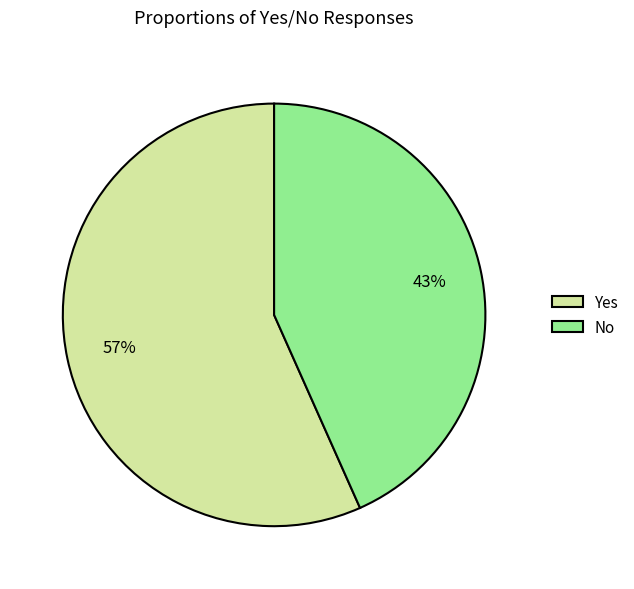

To the nearest percent, what is the combined percentage of Yes and No?

100%